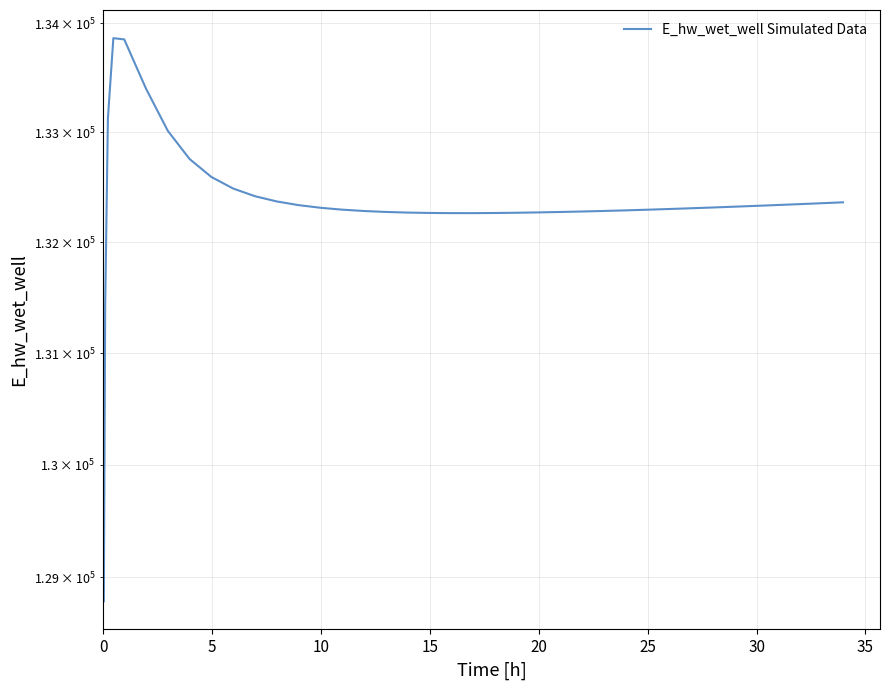

The value at 10 is 90914.2. True or false?

False